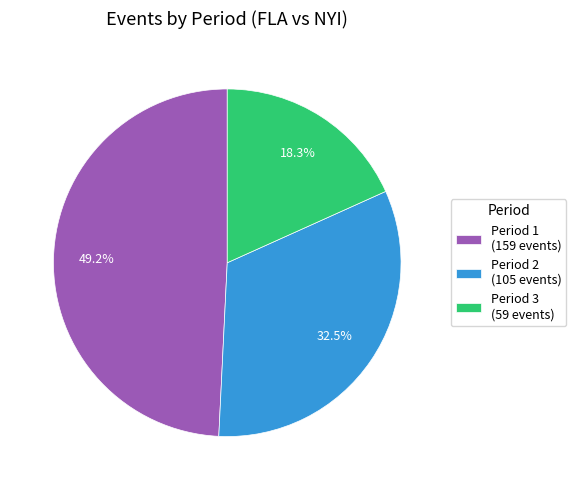

Is there a majority slice in this chart?

No